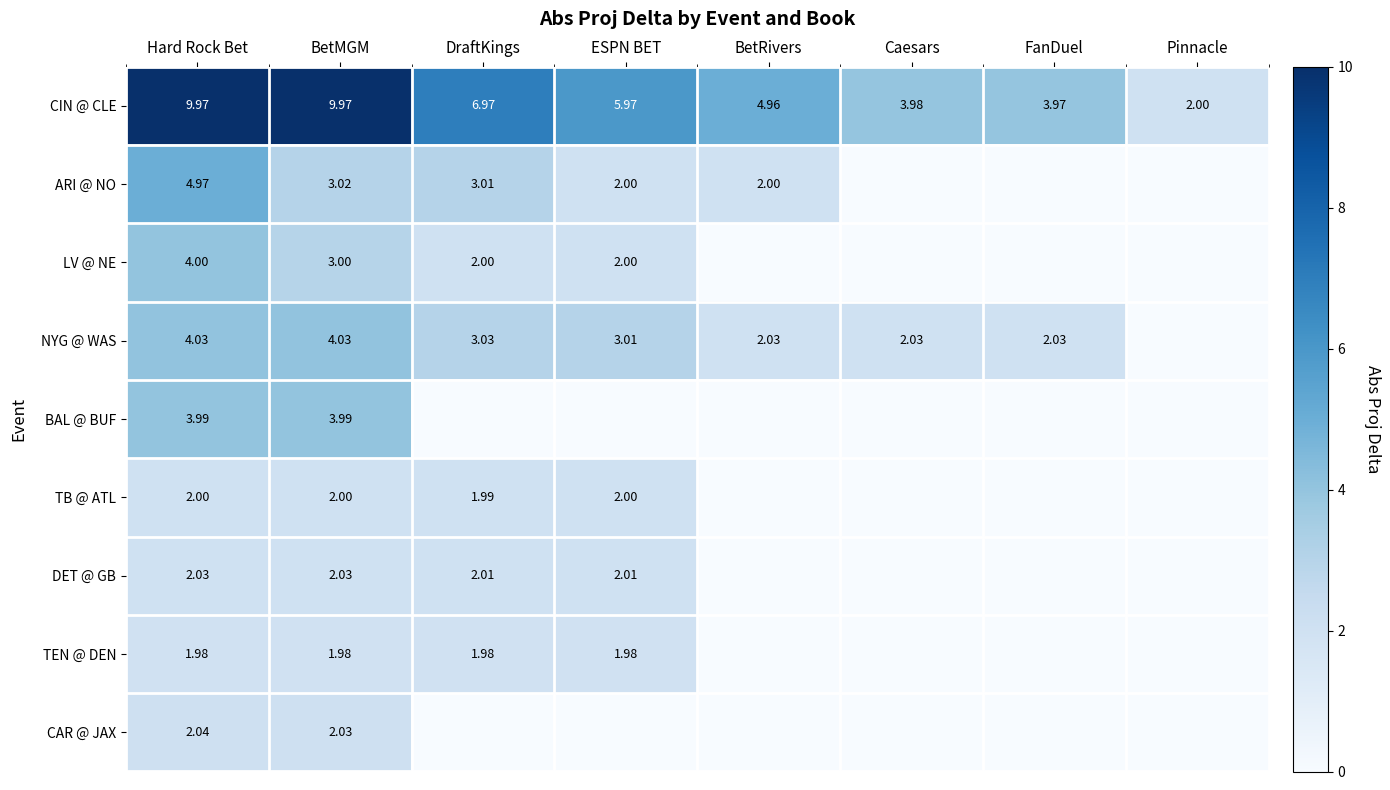

At BetRivers, list the series in order from largest to smallest.

CIN @ CLE, NYG @ WAS, ARI @ NO, LV @ NE, BAL @ BUF, TB @ ATL, DET @ GB, TEN @ DEN, CAR @ JAX